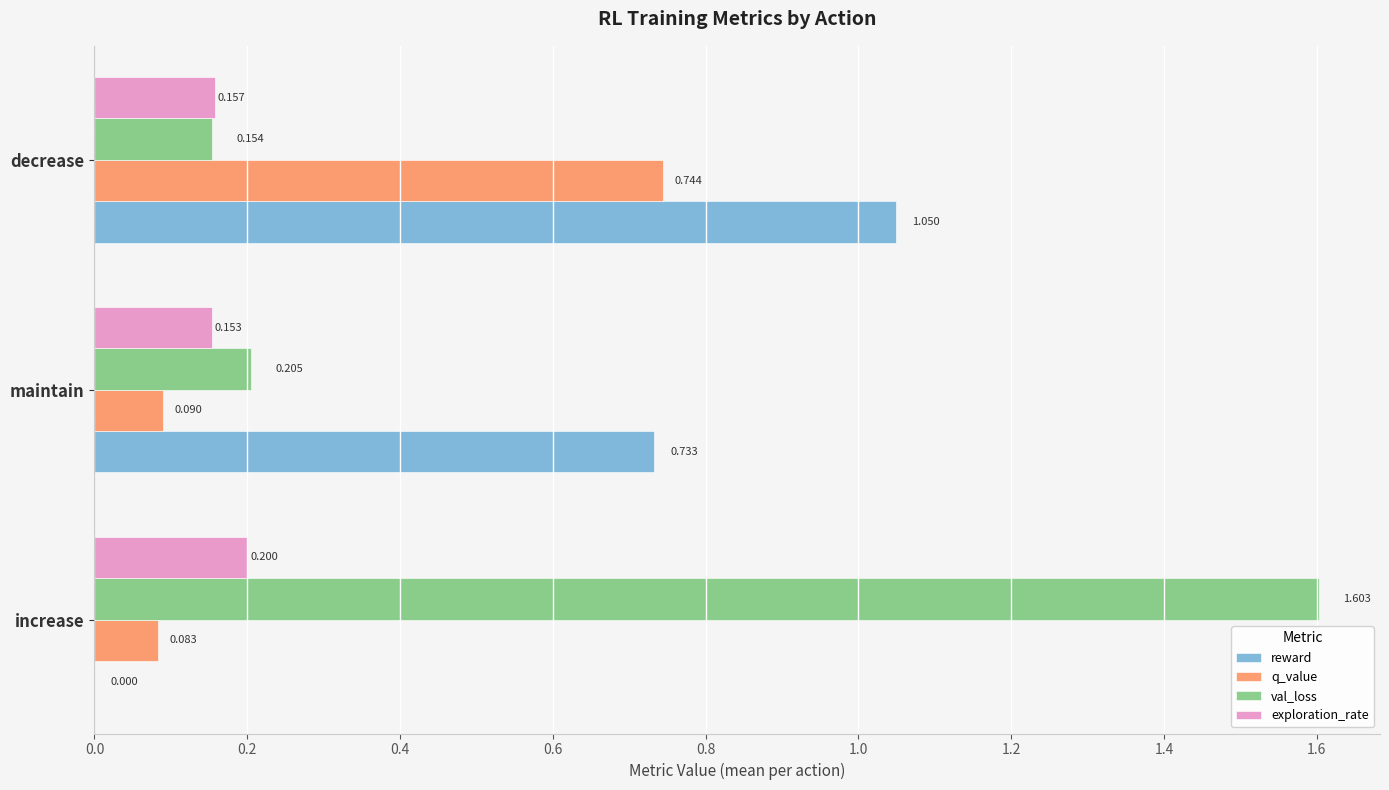

Is the value of reward at maintain greater than the value of q_value at maintain?

Yes